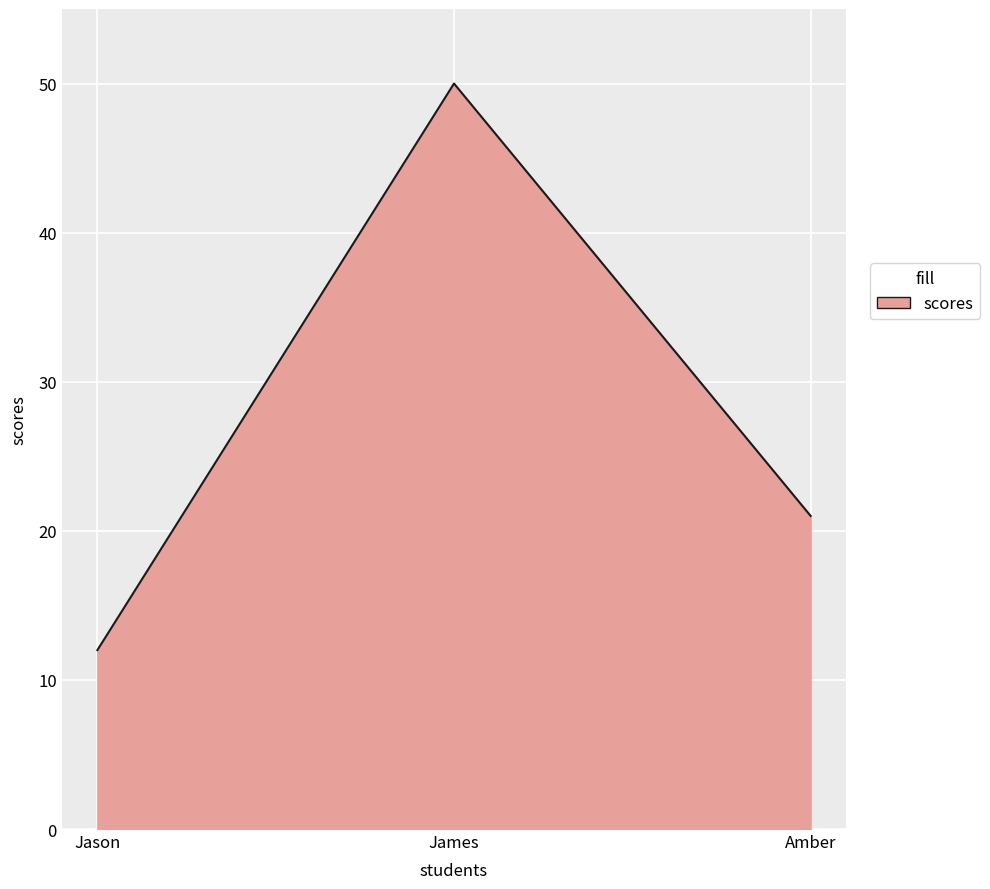

What is the change in value from Jason to James?

+38